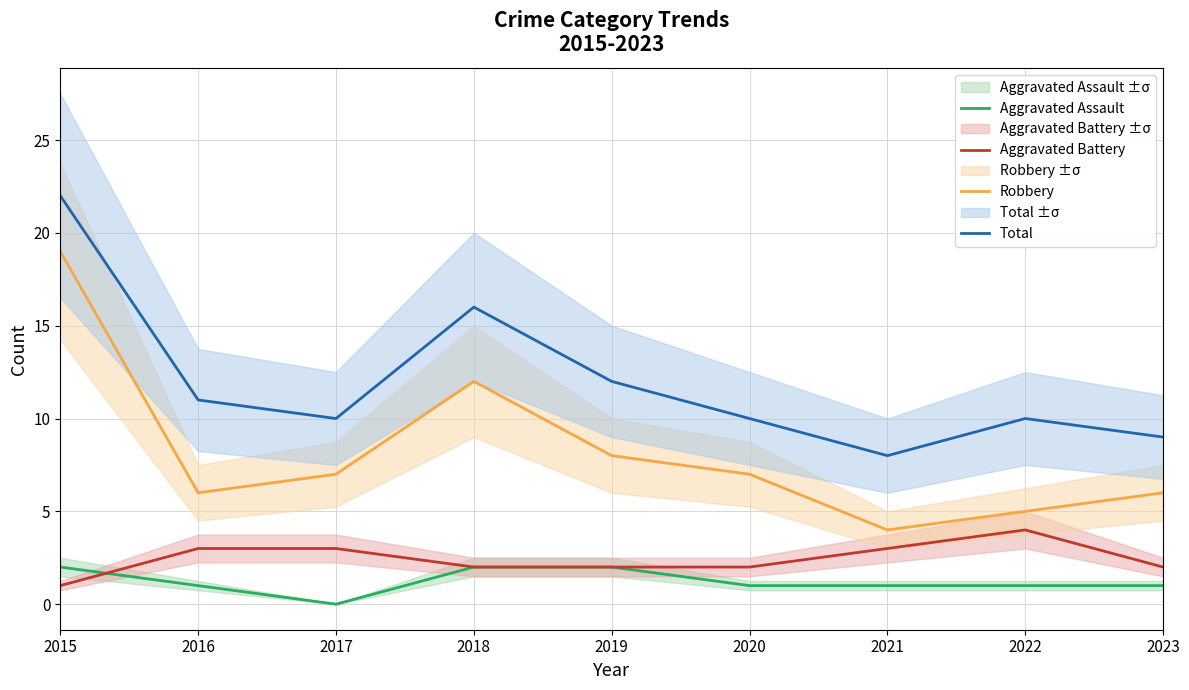

At which label does Aggravated Battery reach its minimum?

2015